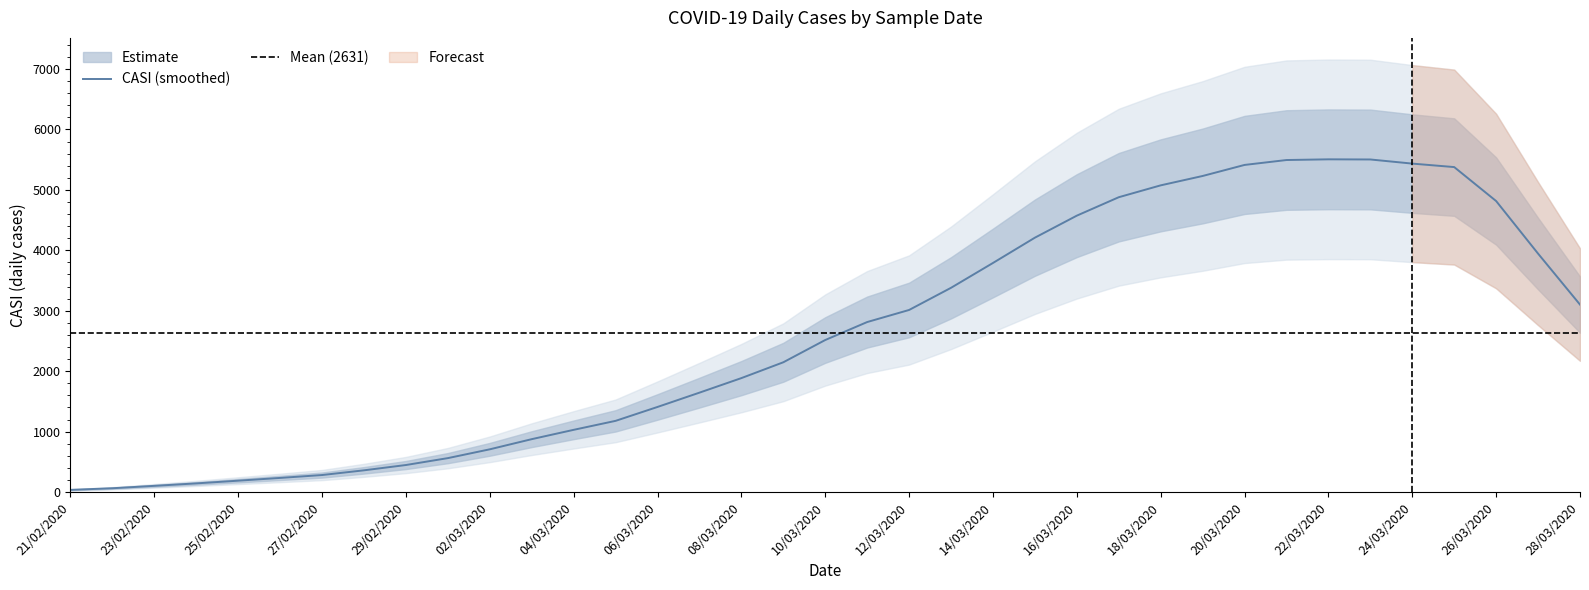

Is it true that the value at 17/03/2020 is 3433?

False